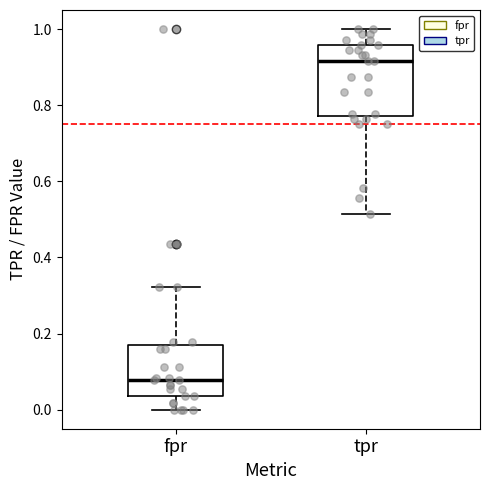

Which box is the tallest, from its lower edge to its upper edge?

tpr